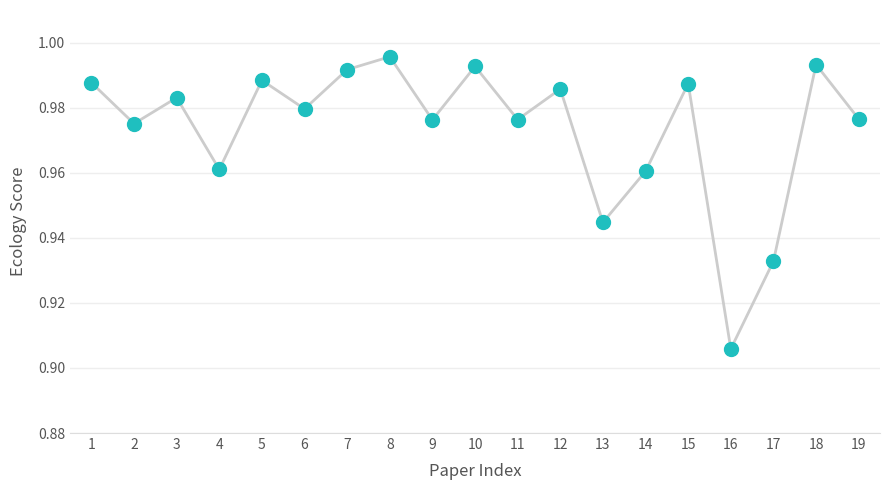

True or false: the data has more than 0 interior local peaks.

True